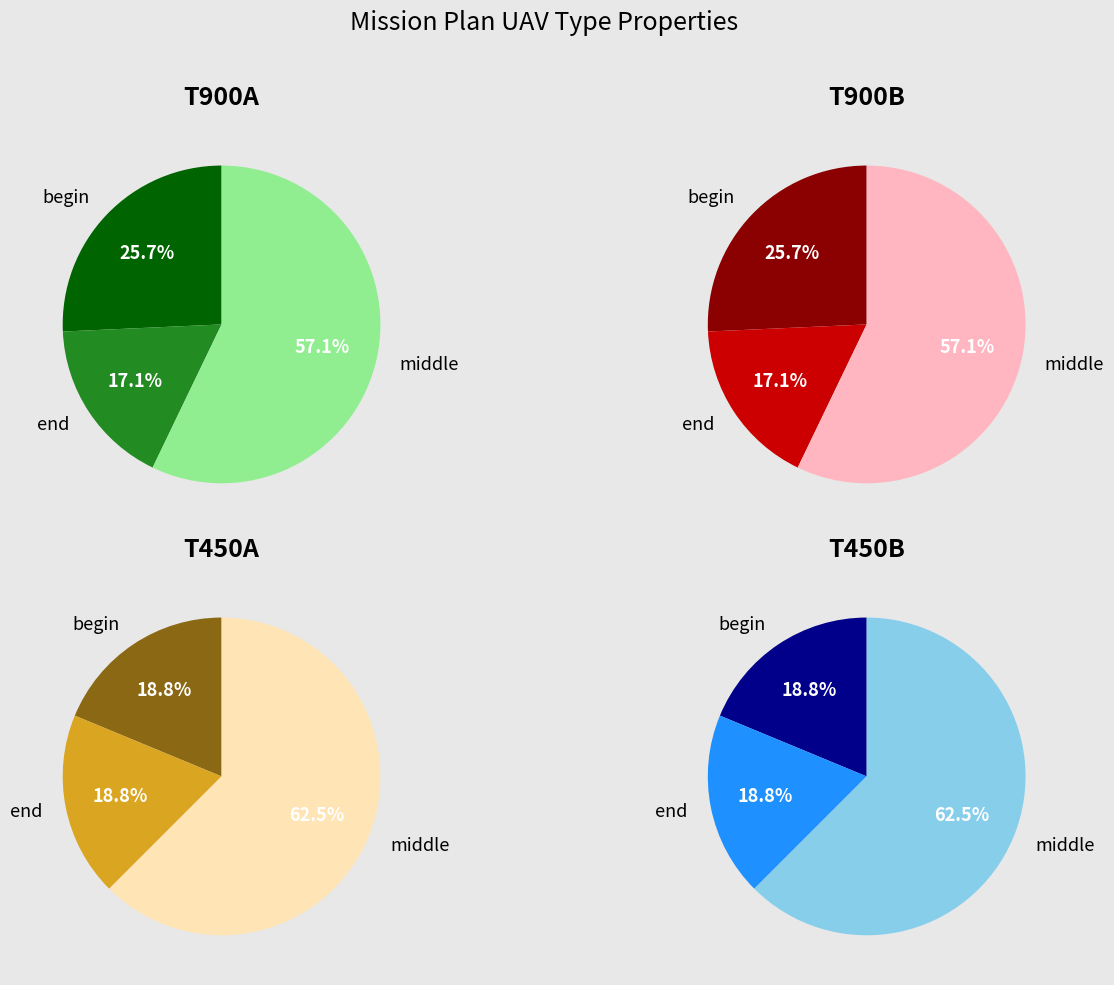

Count the number of slices in the pie.

3